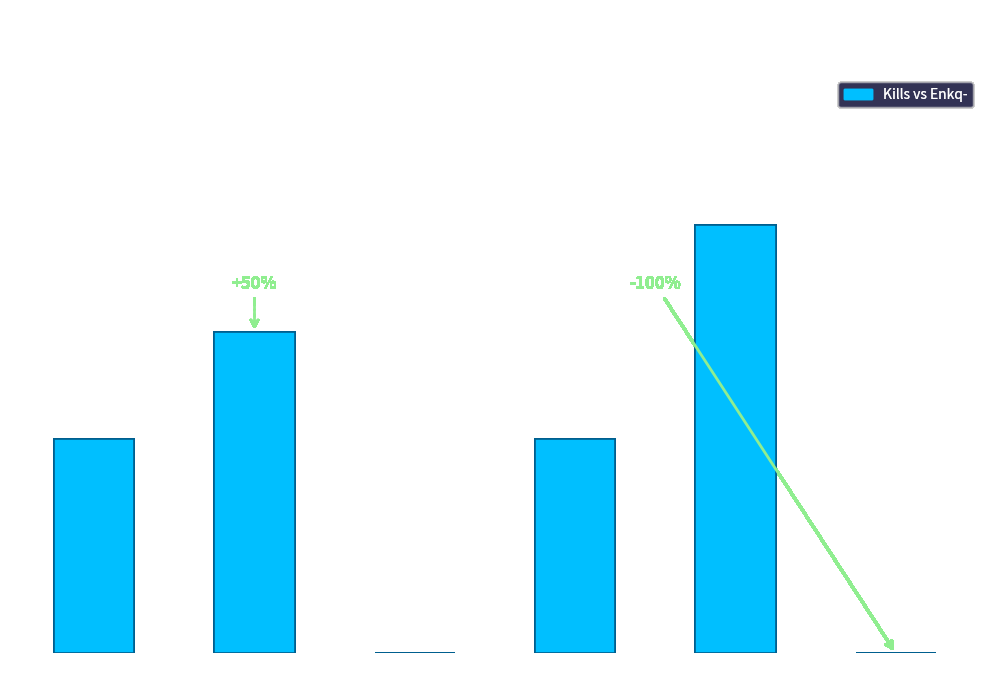

Which label corresponds to the largest value in the chart?

Nullzb